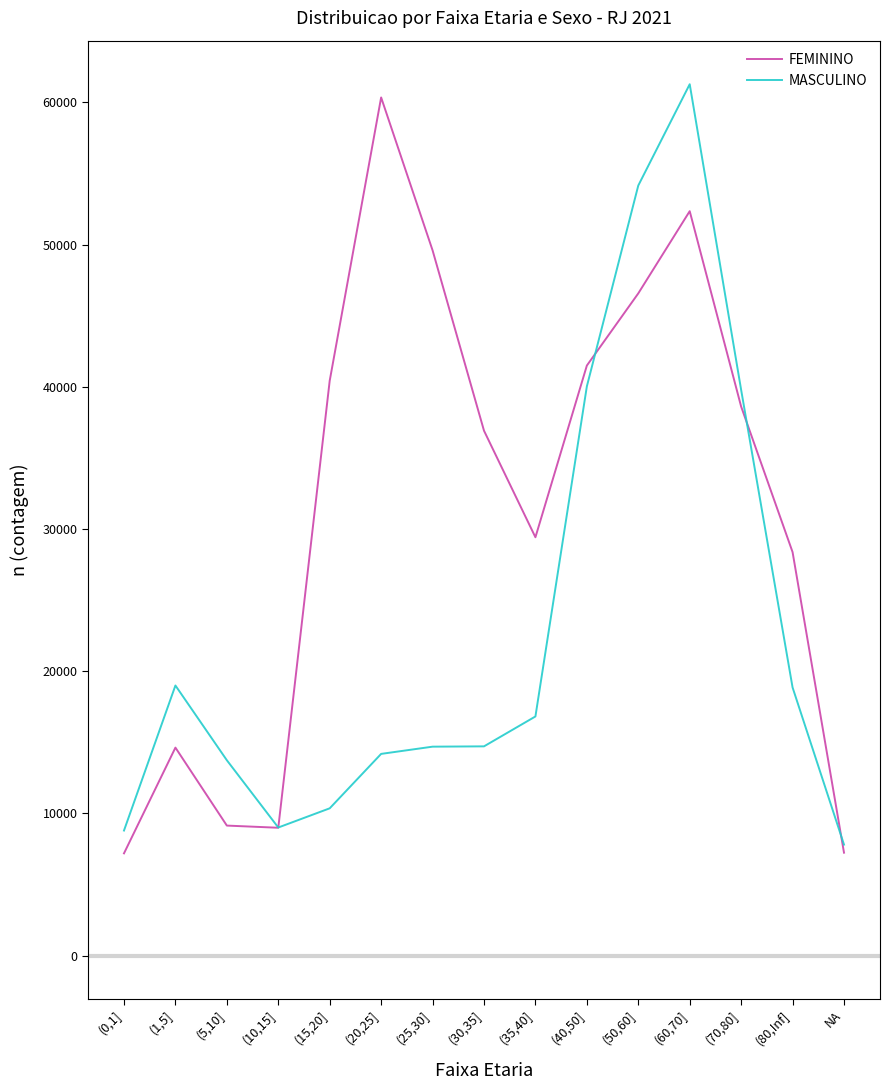

Does the chart display data point markers on the line(s)?

No